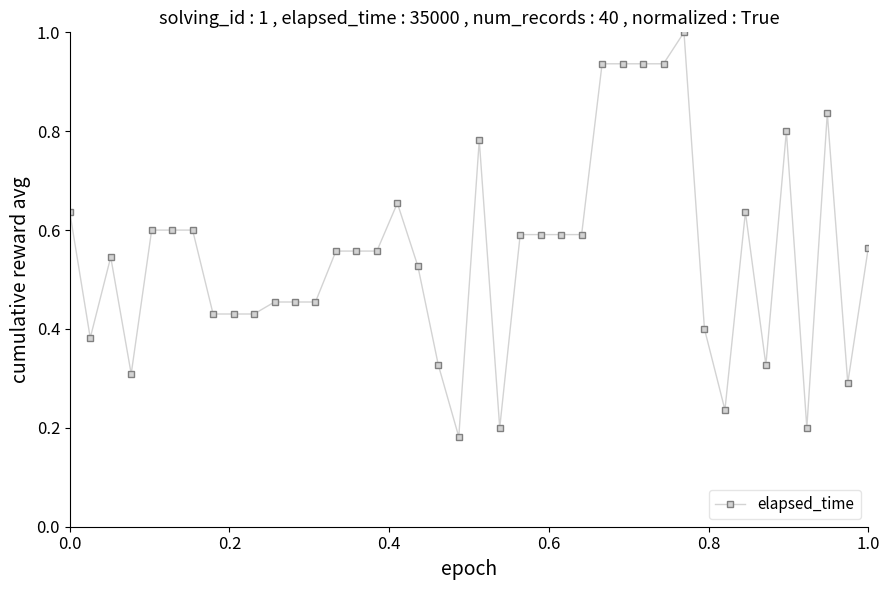

What is the maximum value shown in the chart?

1.0